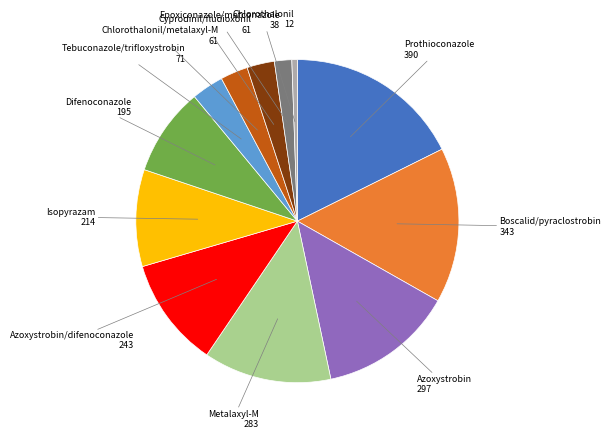

Is there any slice that represents more than half of the pie?

No